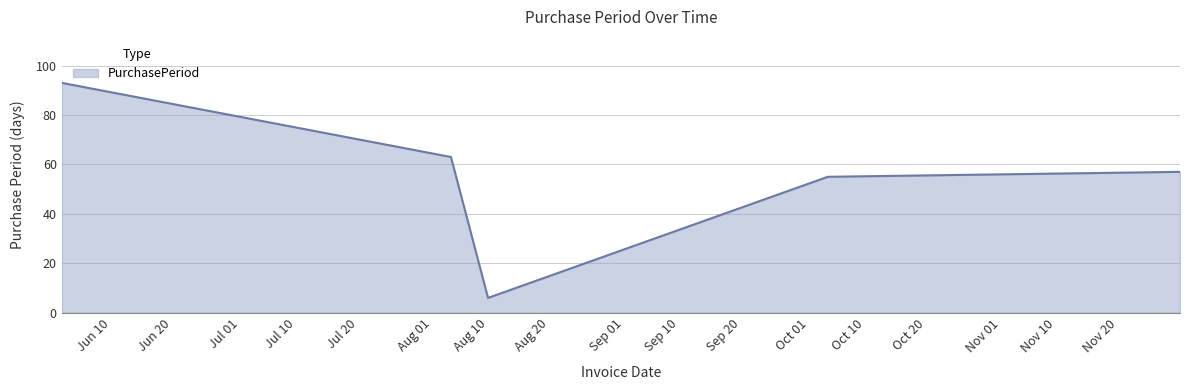

What is the smallest value displayed?

6